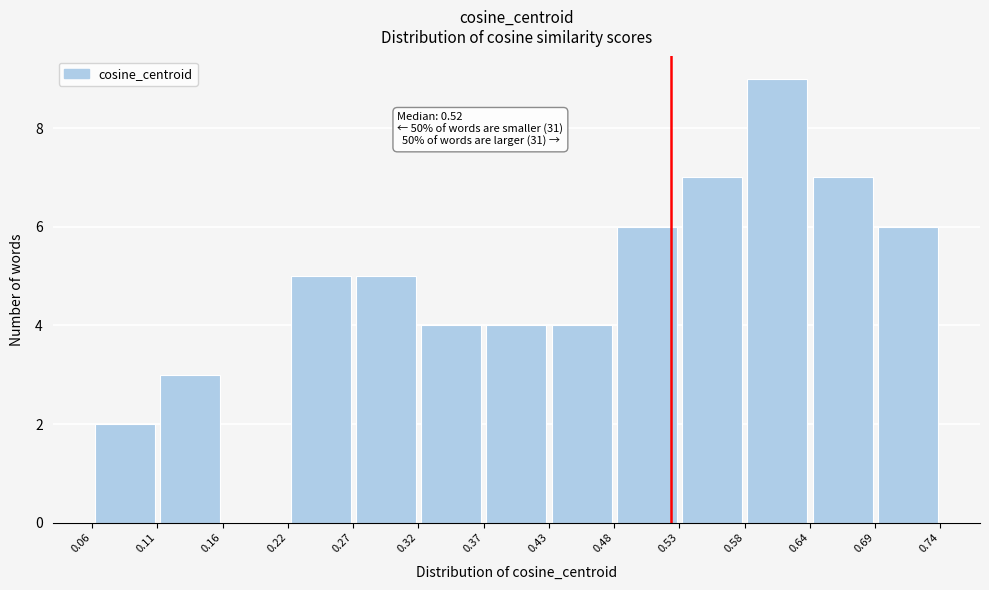

Over which range of the x-axis is the bar tallest?

0.58 to 0.64